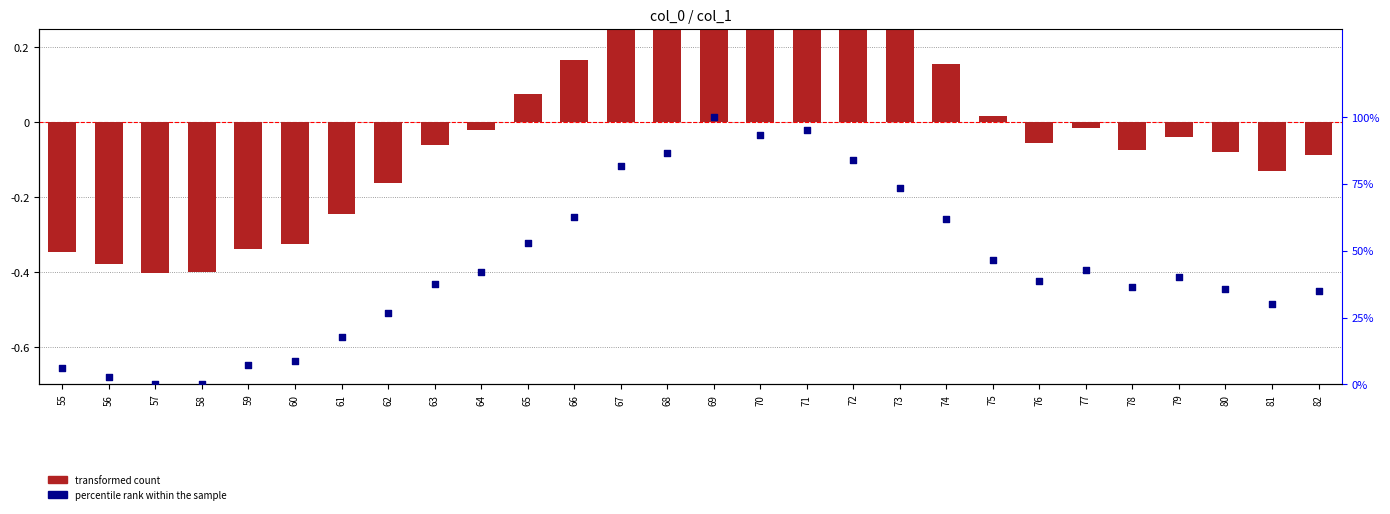

Which series has the largest total across all categories?

percentile rank within the sample